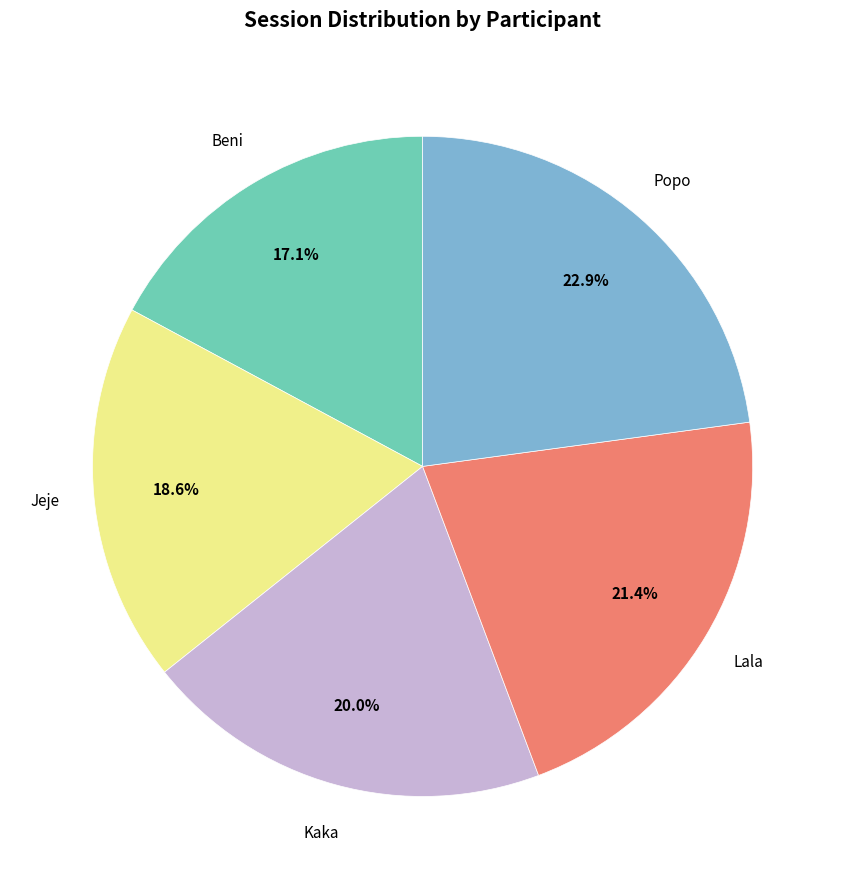

Is there any slice that represents more than half of the pie?

No